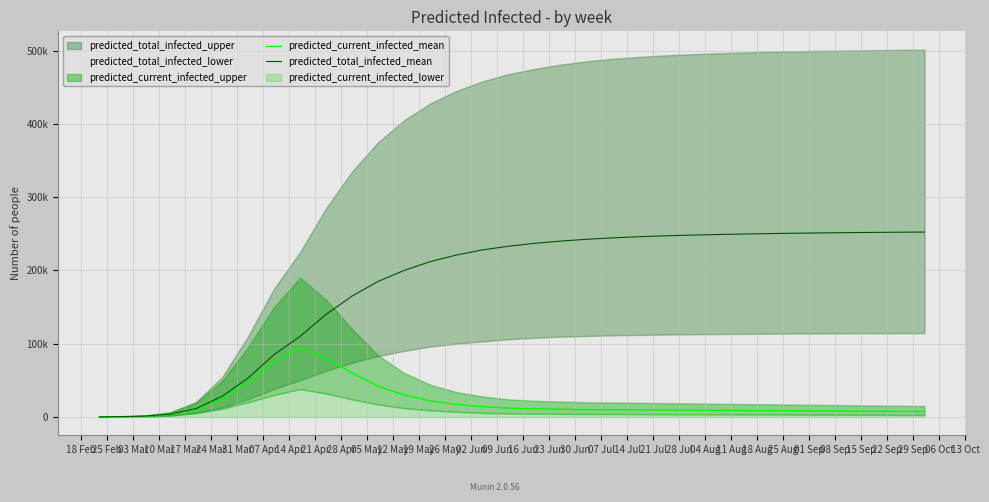

What is the value of the predicted_current_infected_mean point at the 12th from the left?

42000